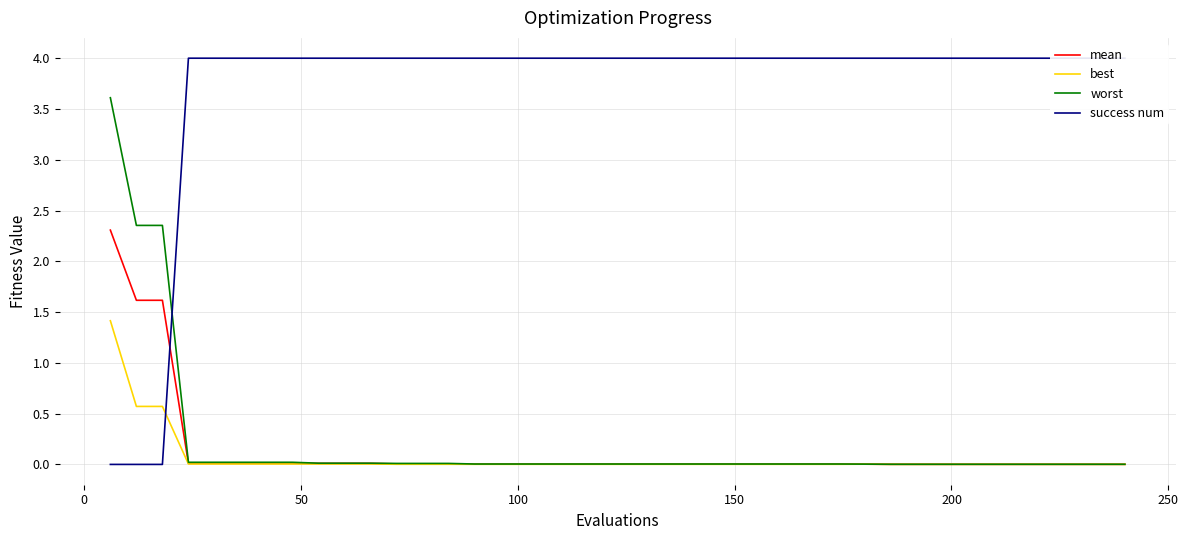

What is the maximum value for worst?

3.6